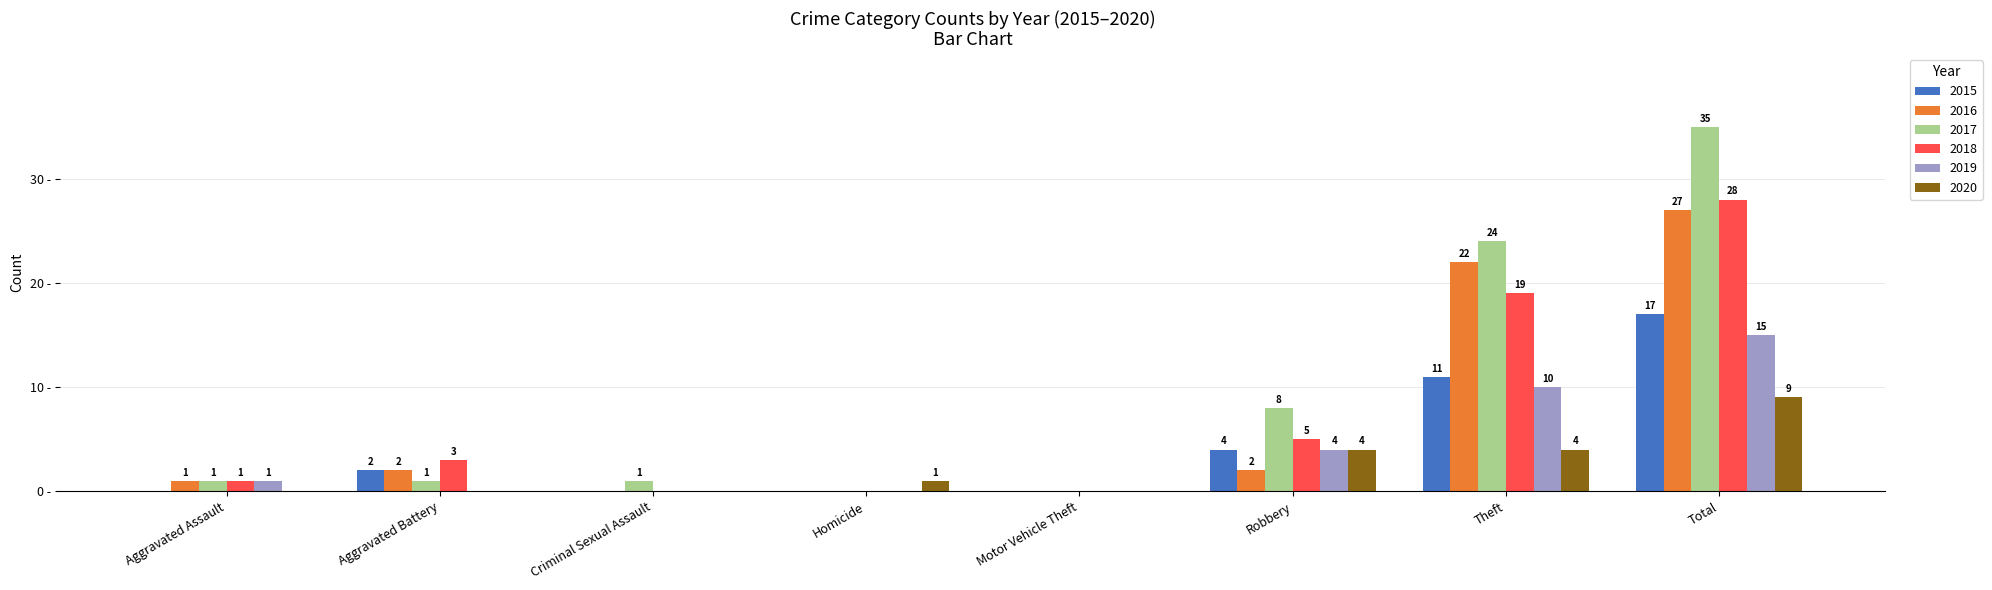

Which label corresponds to the largest value in the chart?

Total